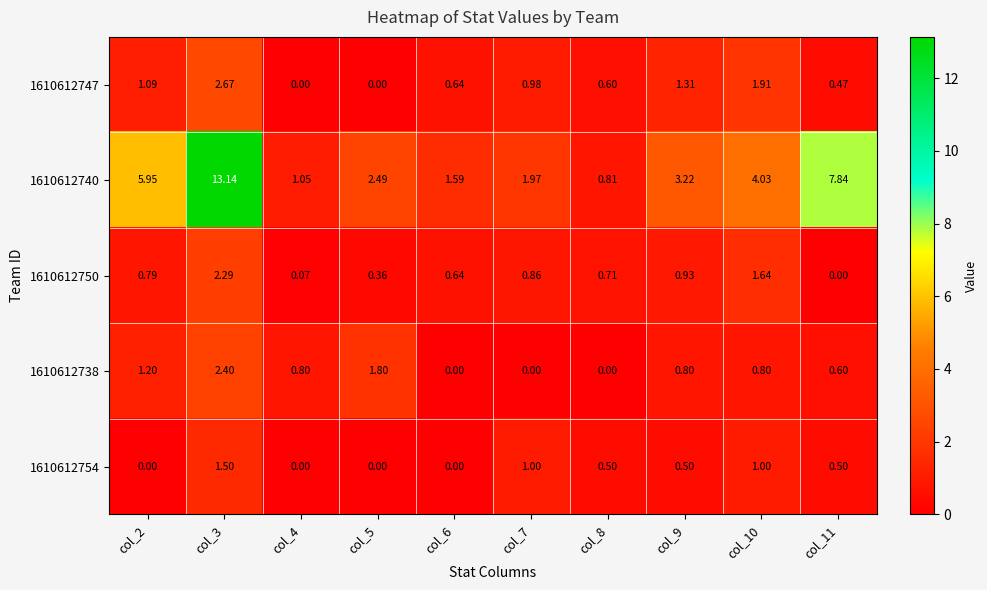

How many positive values does the 1610612750 series have?

9